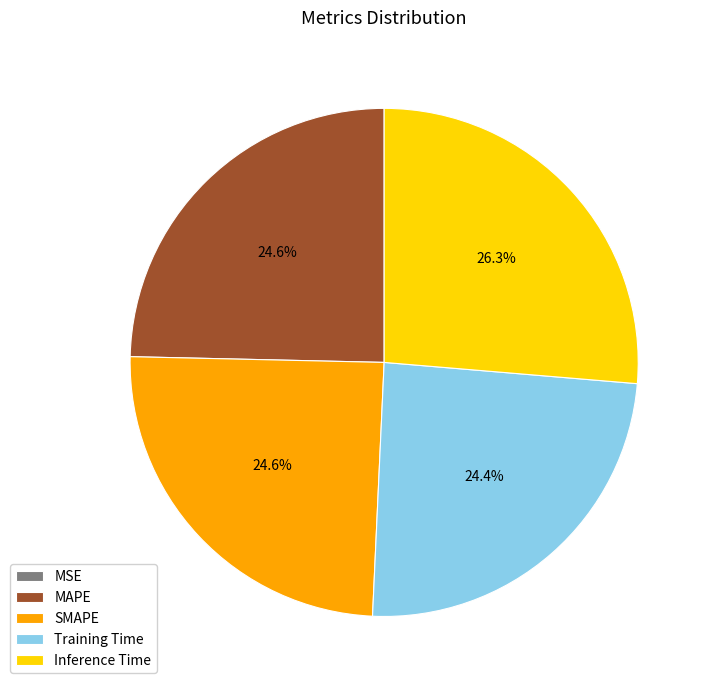

Which has a higher value, MAPE or Inference Time?

Inference Time